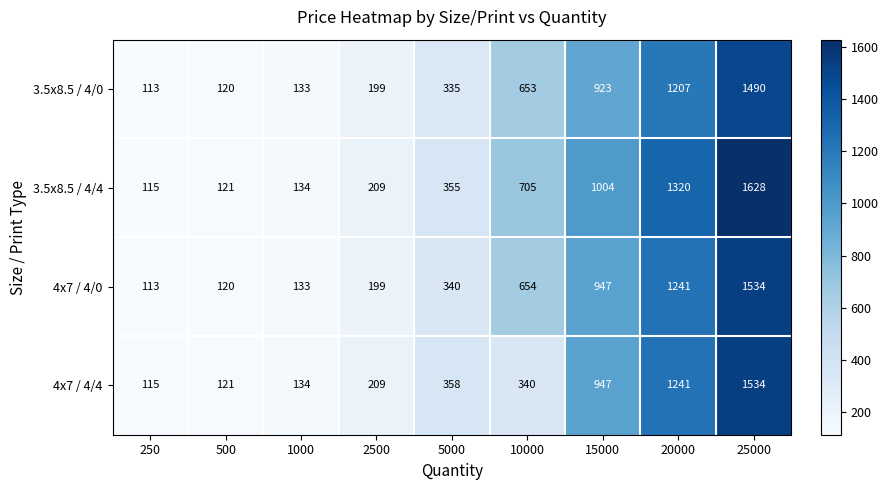

List the labels in order of 3.5x8.5 / 4/4 value, largest first.

25000, 20000, 15000, 10000, 5000, 2500, 1000, 500, 250